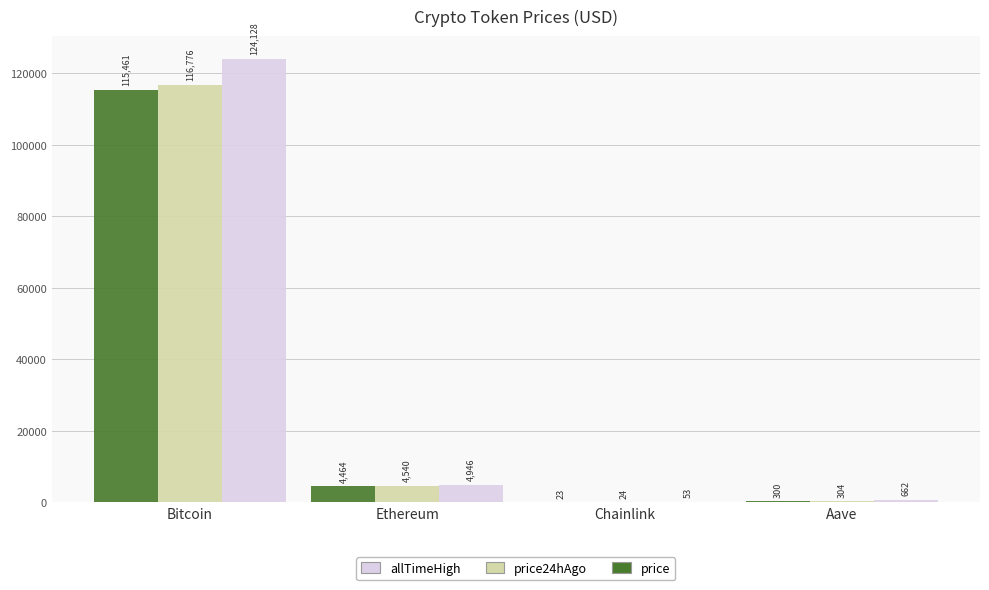

True or false: price has a value of 23.4 at Chainlink.

True